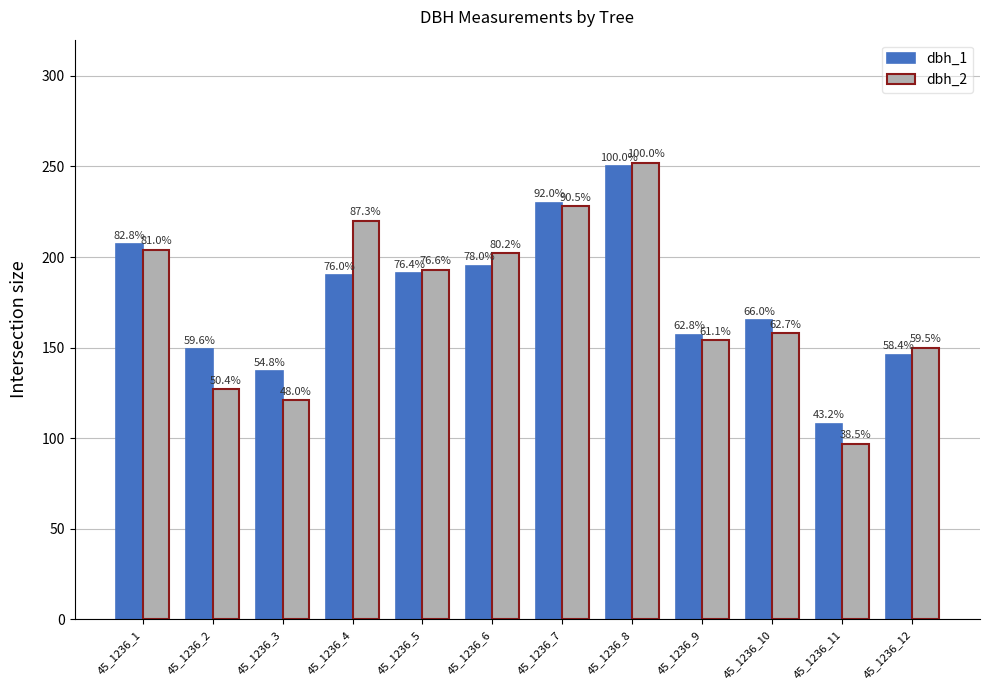

What is the difference between the second highest and minimum values in the dbh_2 series?

131